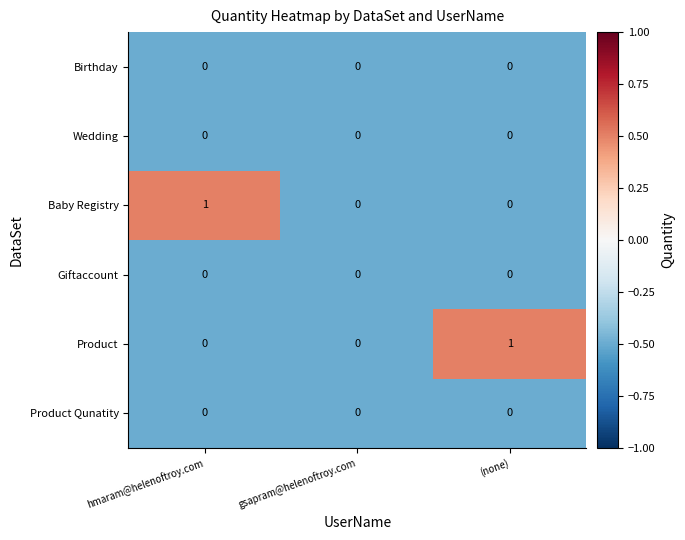

Reading left to right, what are all the values shown in this chart?

Birthday: hmaram@helenoftroy.com=0	gsapram@helenoftroy.com=0	(none)=0
Wedding: hmaram@helenoftroy.com=0	gsapram@helenoftroy.com=0	(none)=0
Baby Registry: hmaram@helenoftroy.com=1	gsapram@helenoftroy.com=0	(none)=0
Giftaccount: hmaram@helenoftroy.com=0	gsapram@helenoftroy.com=0	(none)=0
Product: hmaram@helenoftroy.com=0	gsapram@helenoftroy.com=0	(none)=1
Product Qunatity: hmaram@helenoftroy.com=0	gsapram@helenoftroy.com=0	(none)=0